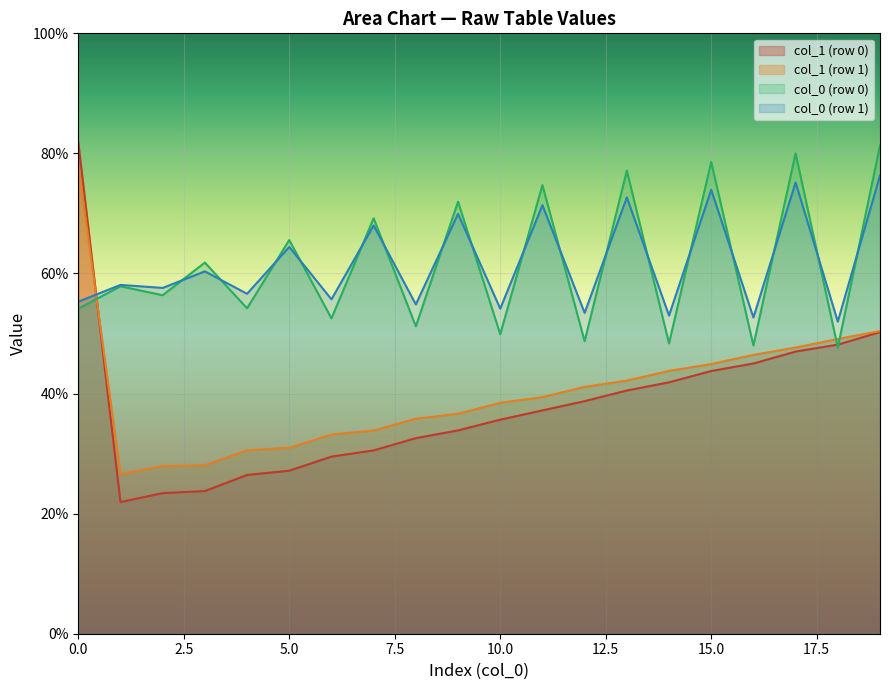

True or false: col_0 (row 0) and col_1 (row 1) intersect in this chart.

True